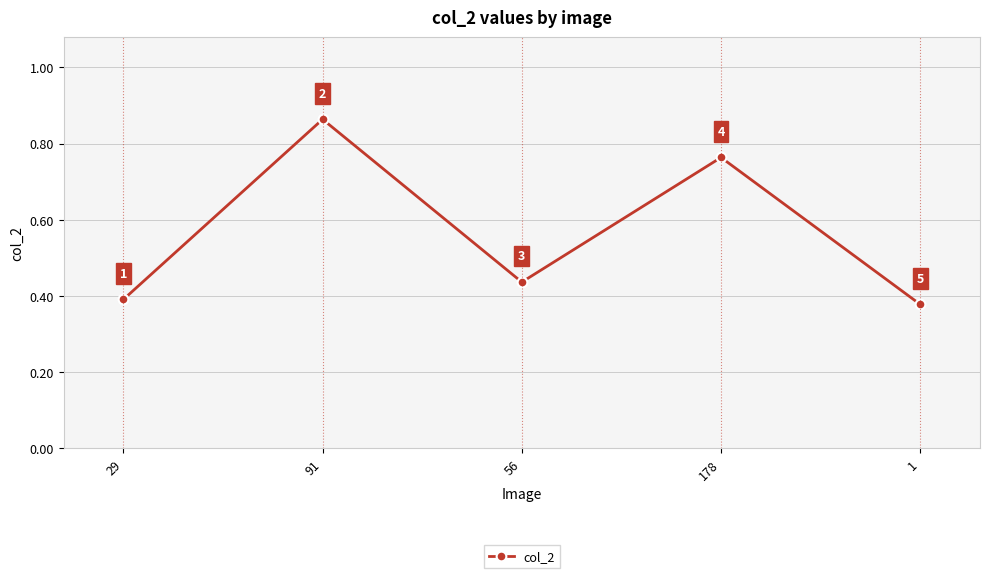

Count the values in the range 0 to 1.

5